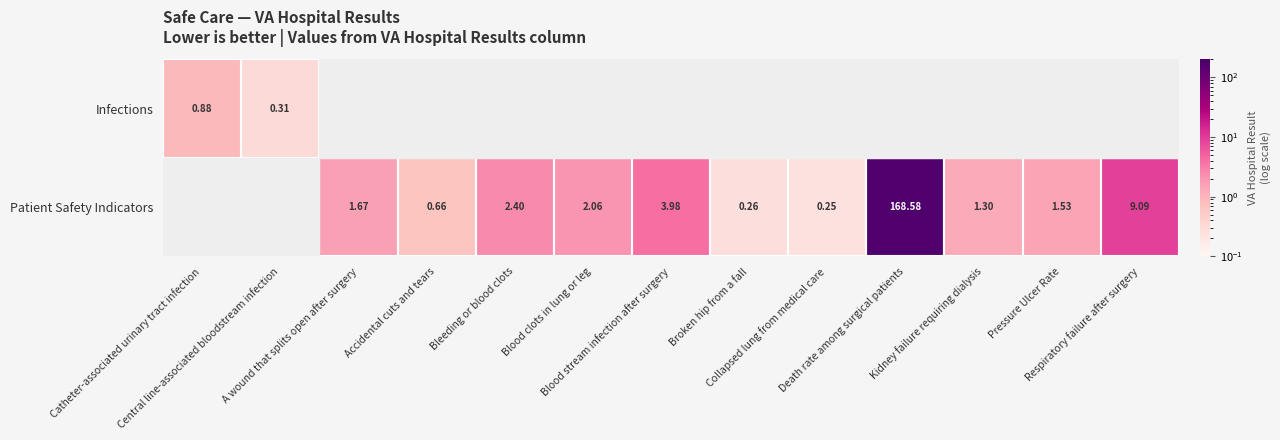

What is the difference between the maximum and minimum values in the Infections series?

0.6